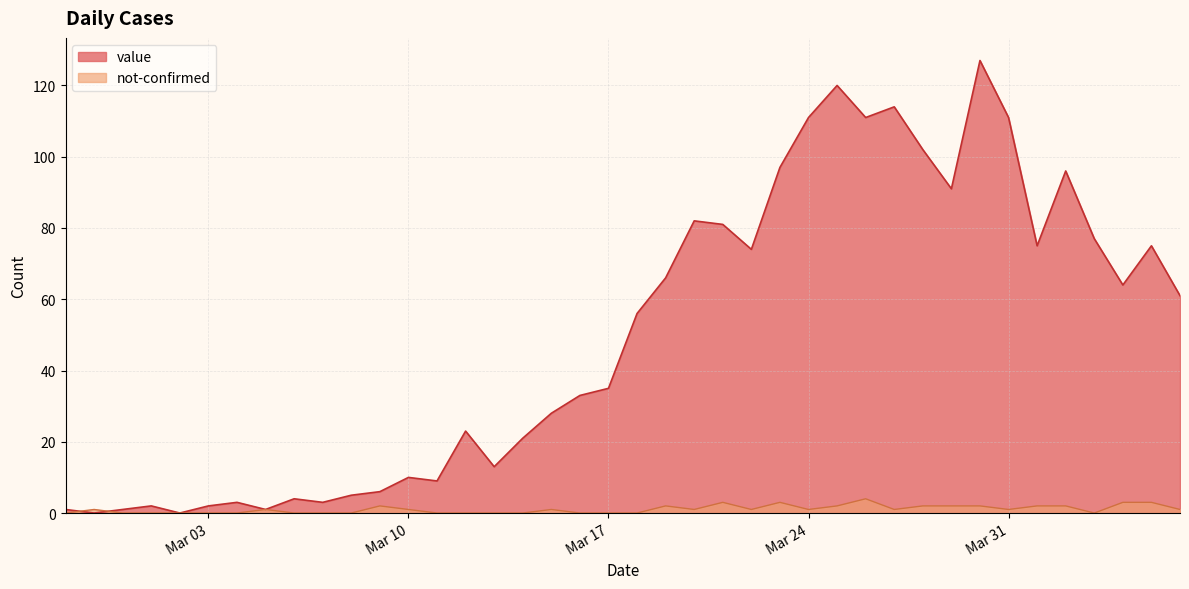

How many values in value are above zero?

38